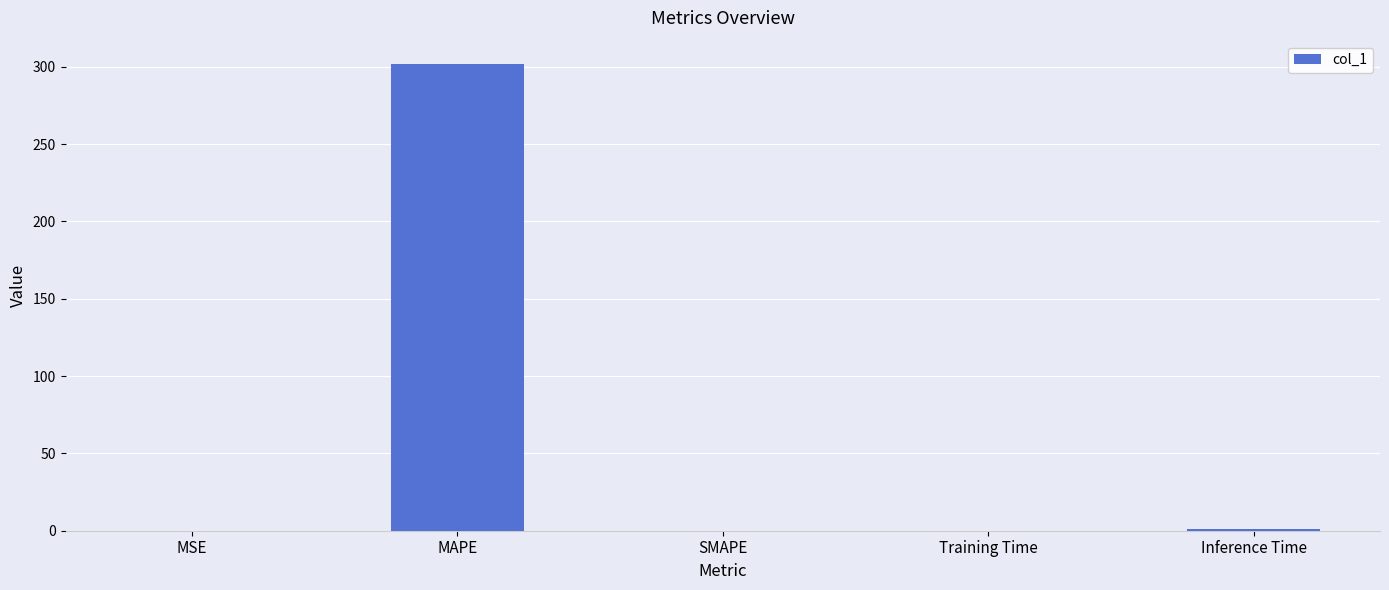

The value at MAPE is 65.7. True or false?

False